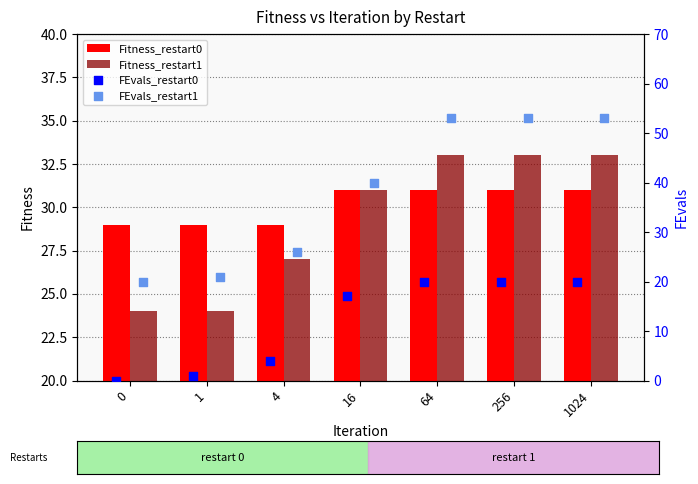

Is the value of Fitness_restart0 at 0 greater than the value of Fitness_restart1 at 256?

No